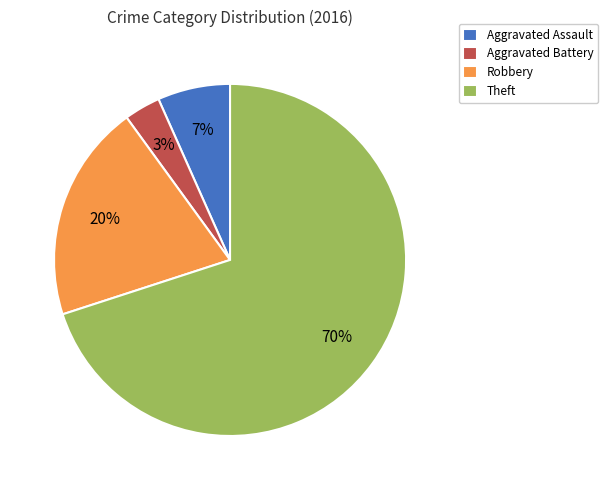

To the nearest percent, what is the difference between the Robbery and Aggravated Battery slice percentages?

17%